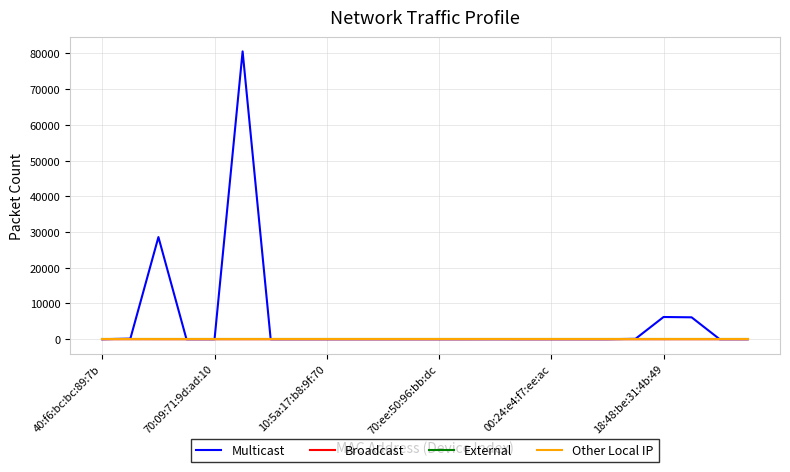

Is this an area chart (filled region under the line)?

No